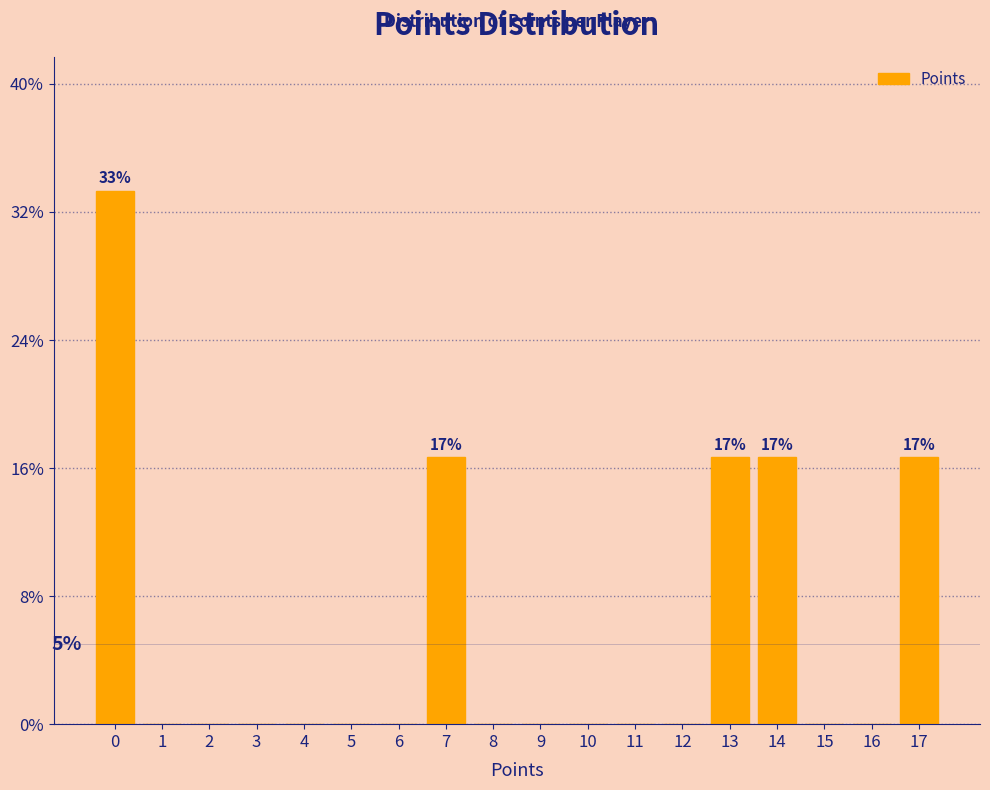

Over which range of the x-axis is the bar tallest?

-0.5 to 0.5